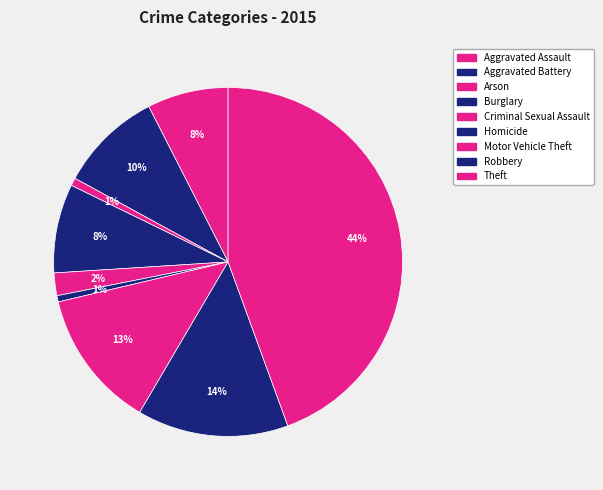

How many segments does this pie chart have?

9